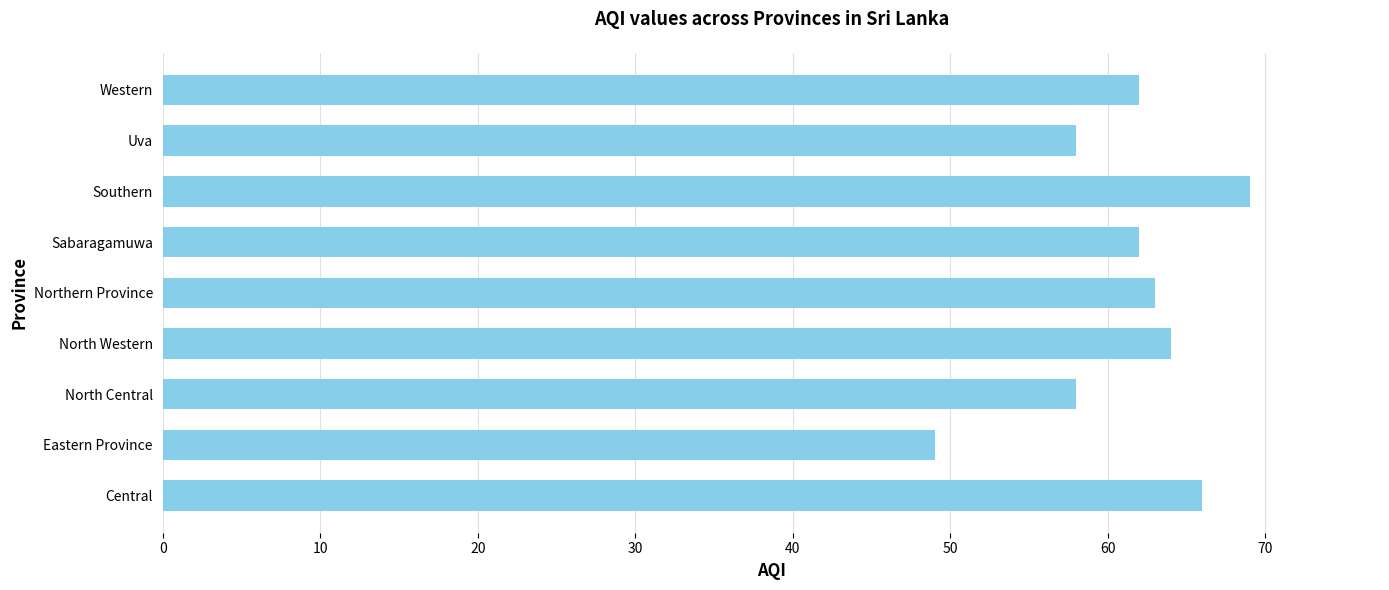

What is the greatest value displayed?

69